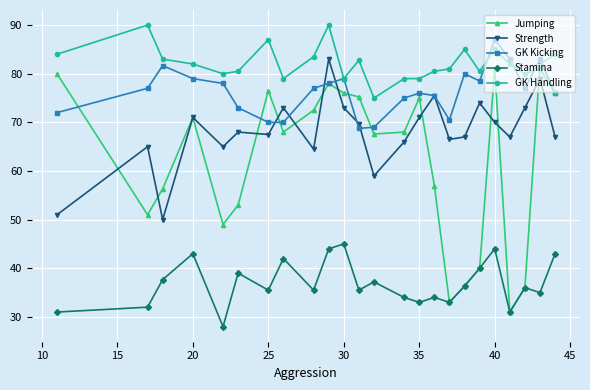

What are all the series names shown in the legend?

Jumping, Strength, GK Kicking, Stamina, GK Handling